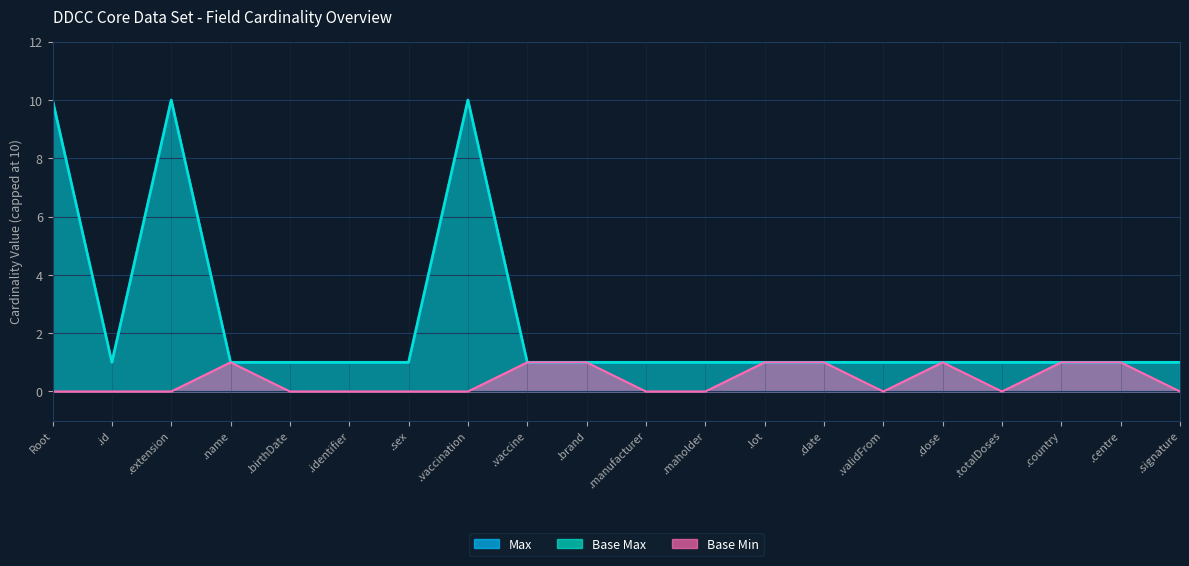

How many lines are shown in the chart?

3